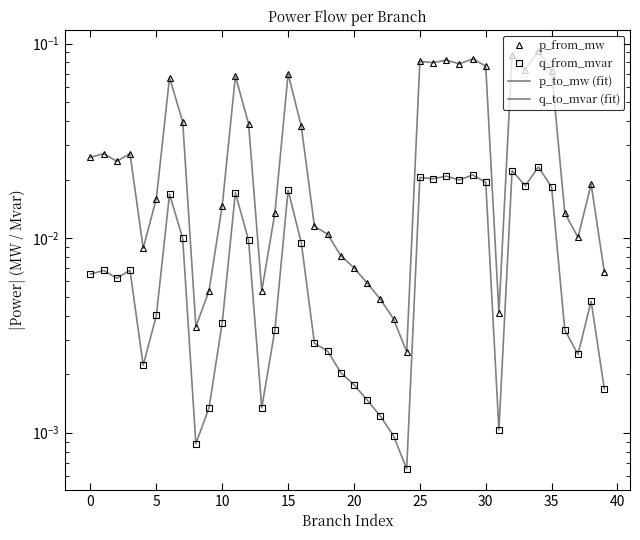

Which series changed the most between 15 and 19?

p_from_mw